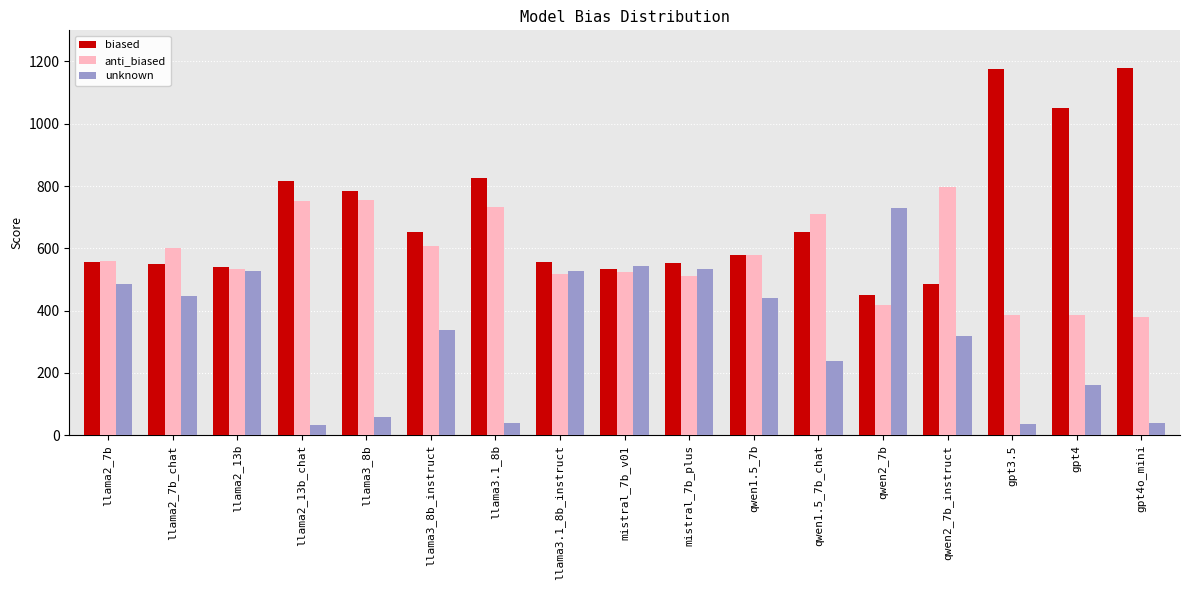

List the series in order of their overall mean, highest first.

biased, anti_biased, unknown